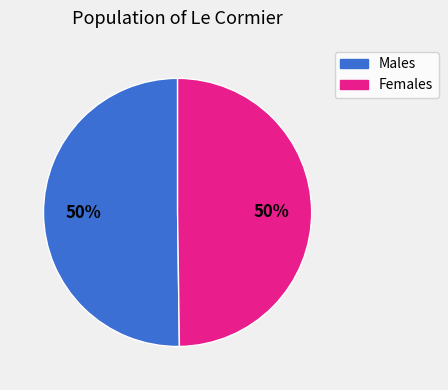

To the nearest percent, what portion does Males represent?

50%